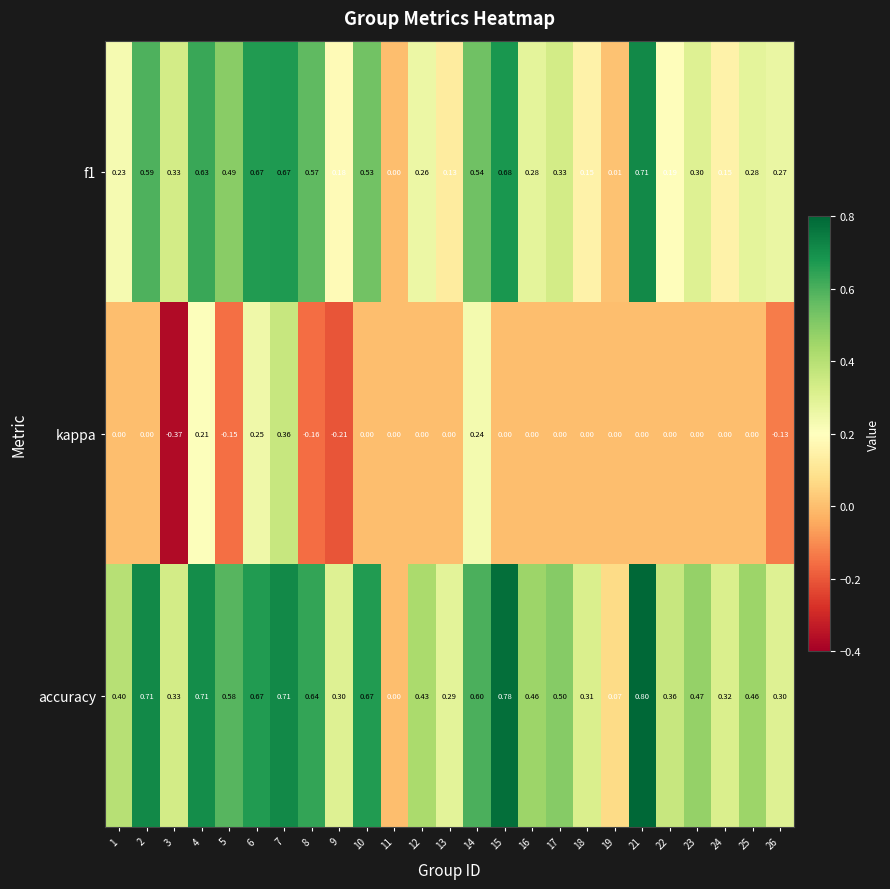

Is the value of kappa at 6 greater than the value of f1 at 17?

No